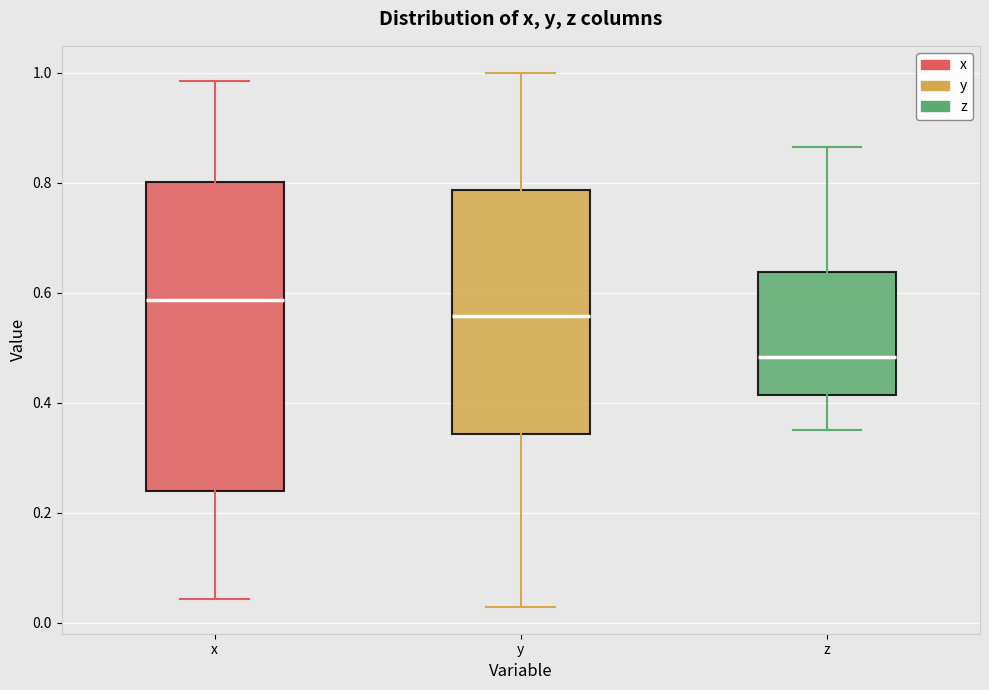

Where does the median line of the box for z sit on the y-axis? The values are not printed on the chart, so give them approximately, as read against the axis.

0.48